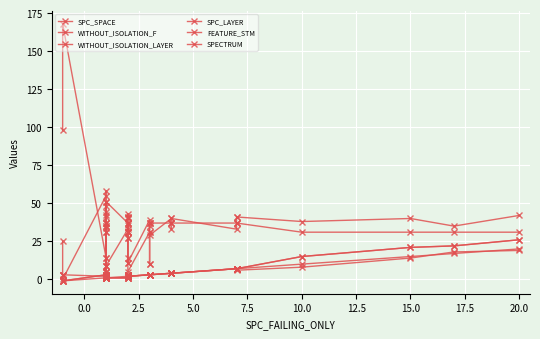

True or false: WITHOUT_ISOLATION_LAYER and FEATURE_STM intersect in this chart.

False